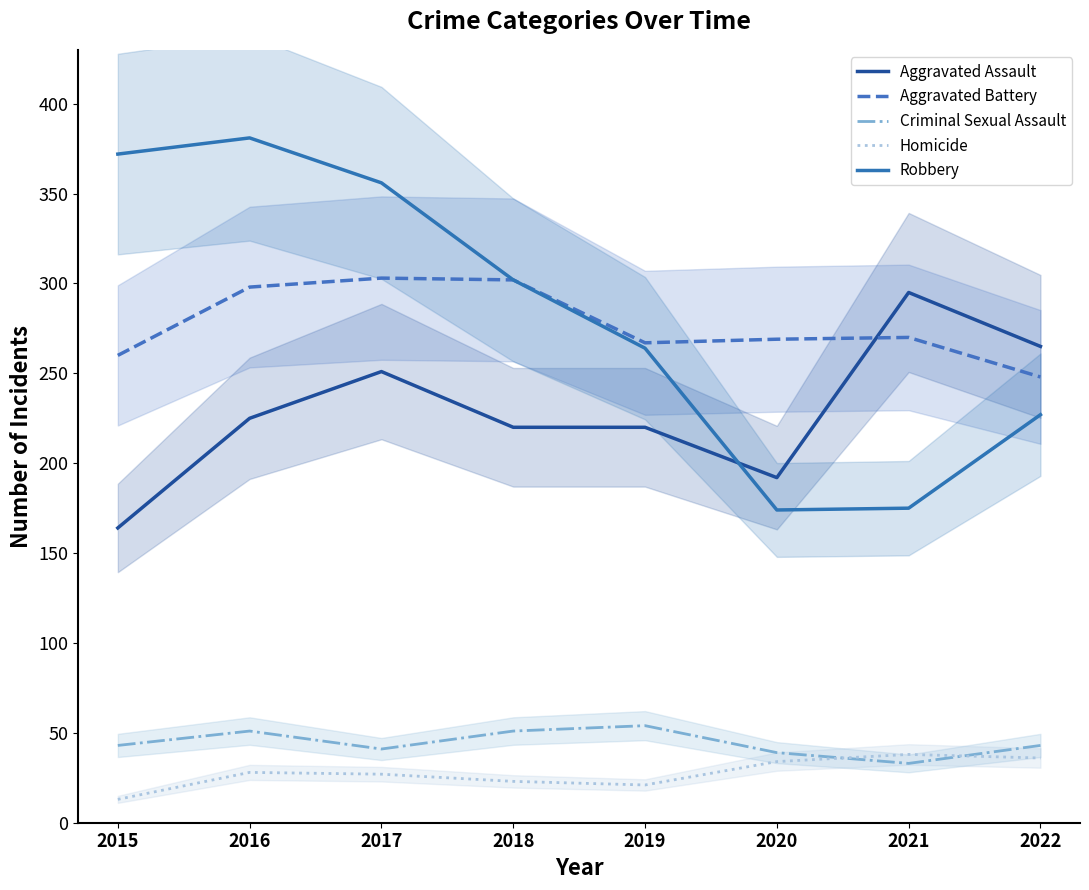

The Robbery series shows 166 at 2018. True or false?

False